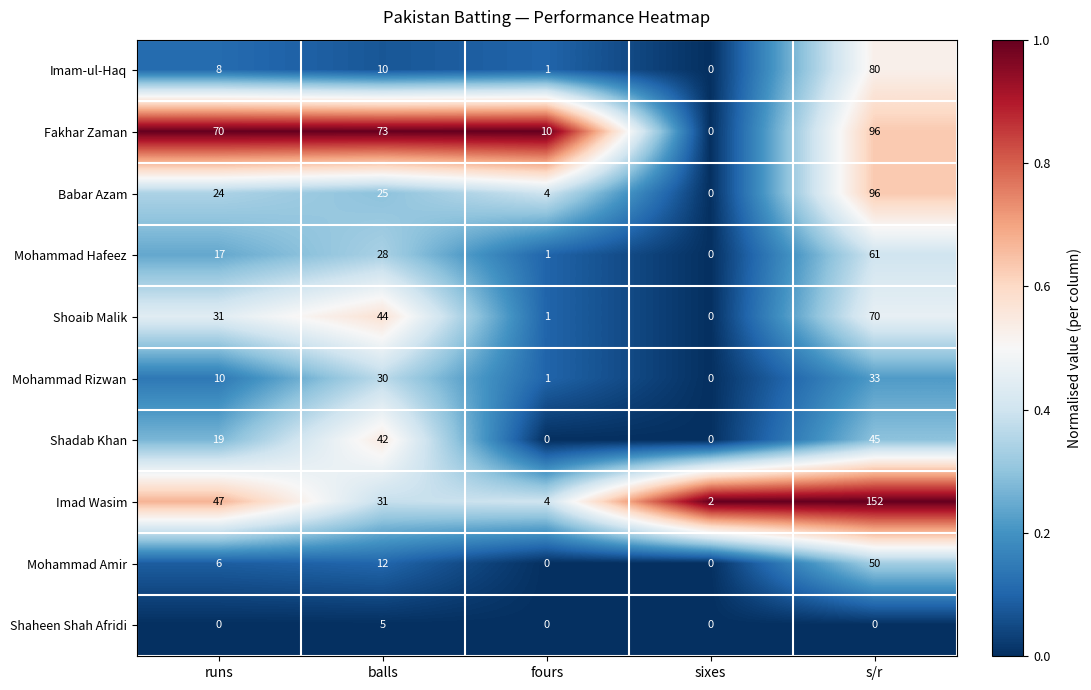

Which series has the largest total across all categories?

Fakhar Zaman